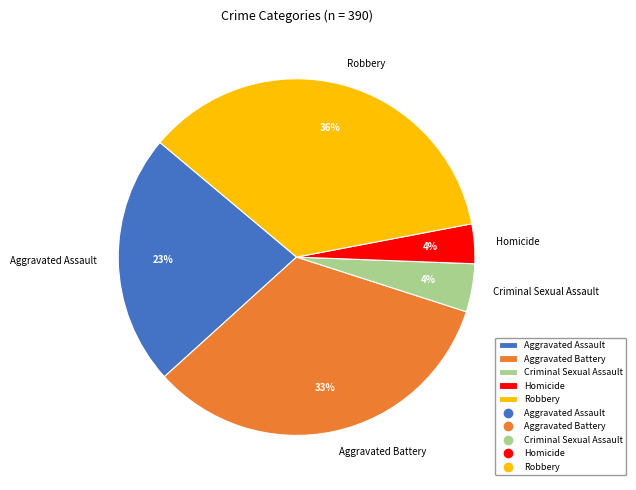

Count the number of slices in the pie.

5